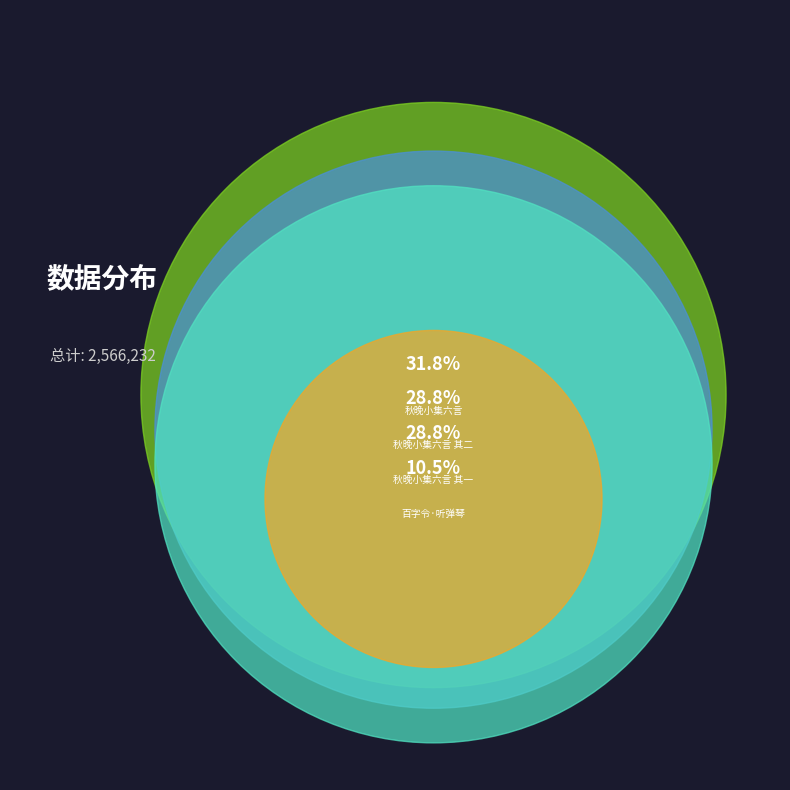

True or false: 百字令·同王北山、叶讱庵、王阮亭过张晴峰寓斋，听金山人弹琴。晴峰出藏书鉴定 accounts for 11% of the total.

True